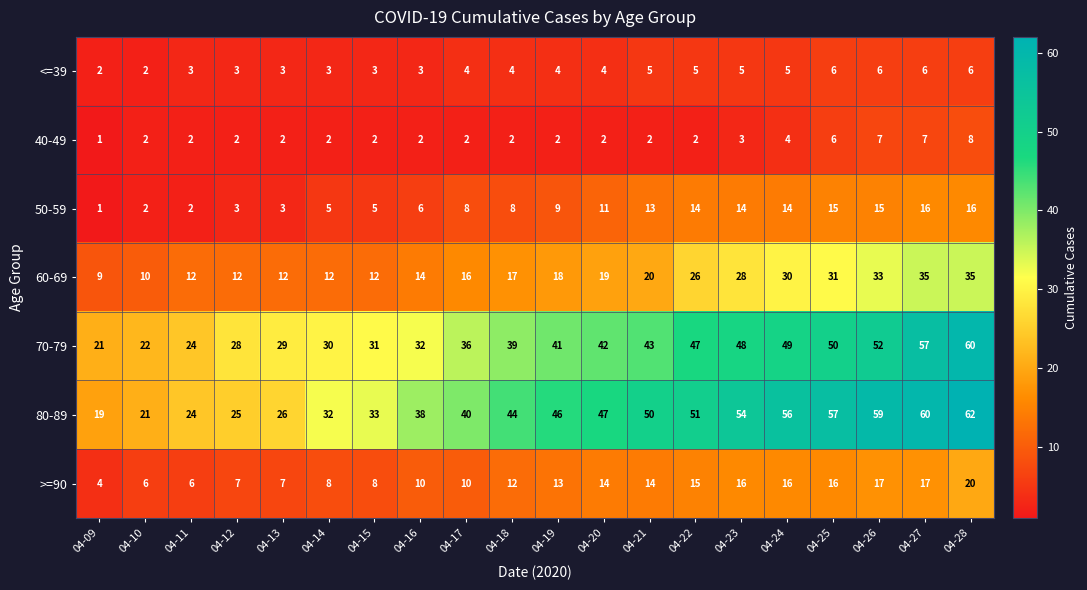

What value does the 70-79 series have at 04-23, to the nearest 5?

50